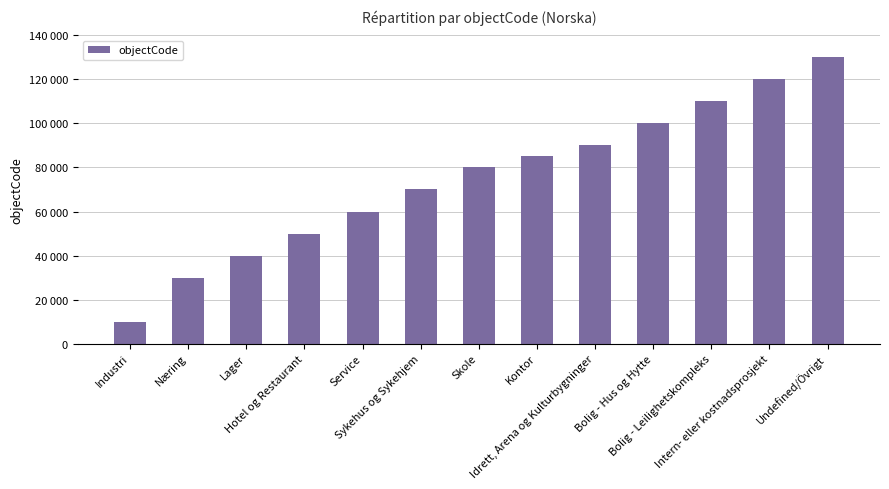

Between Industri and Hotel og Restaurant, which is larger?

Hotel og Restaurant